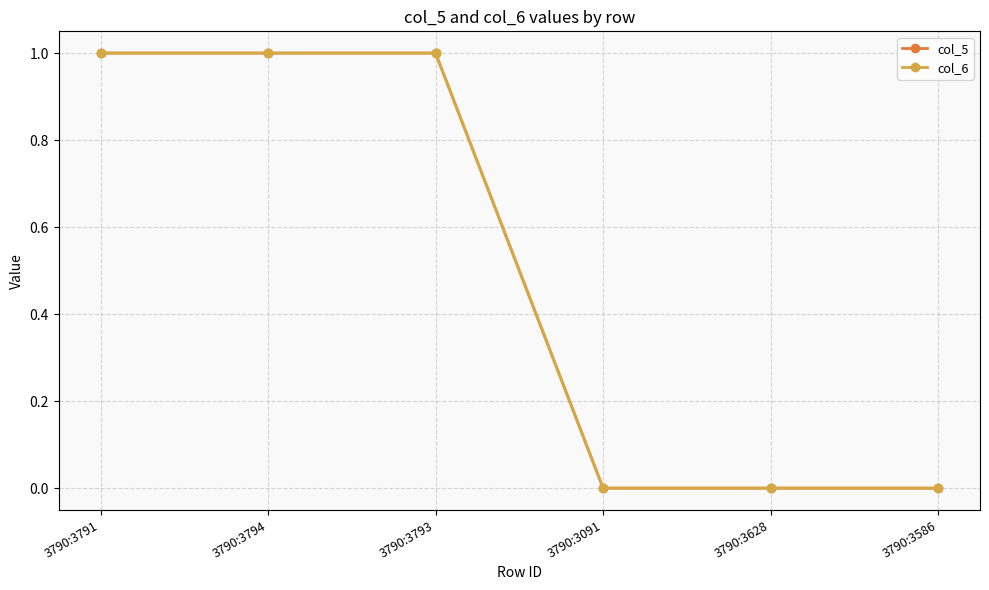

Is this an area chart (filled region under the line)?

No